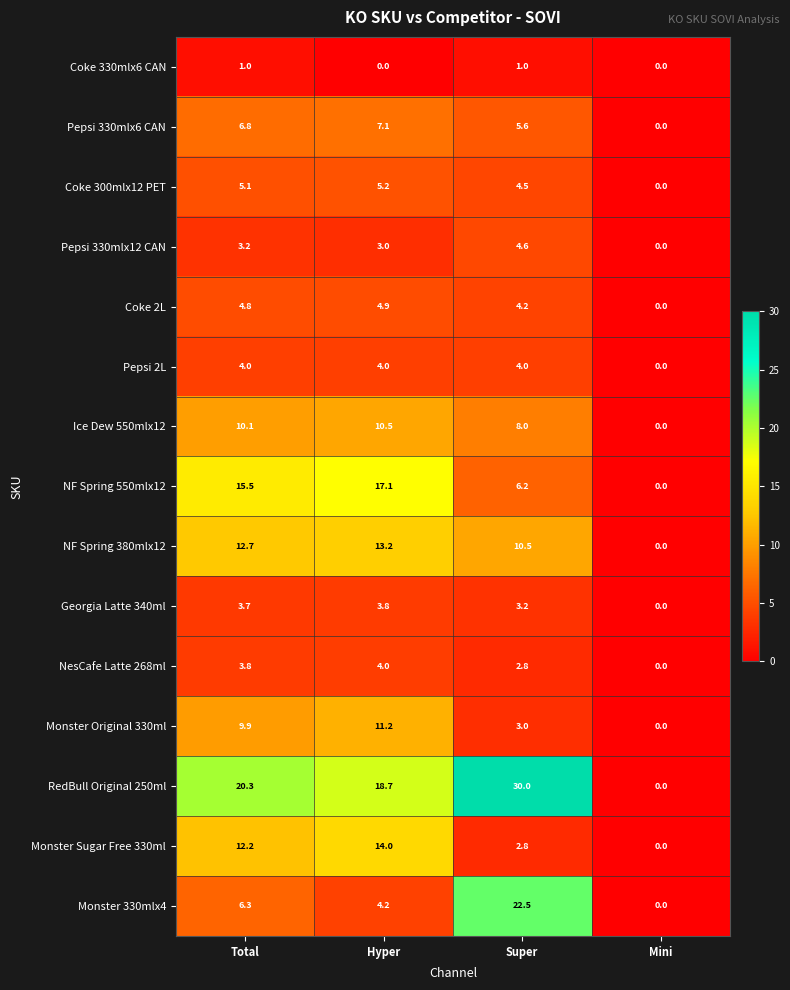

Between Super and Mini, which series saw the biggest shift?

RedBull Original 250ml